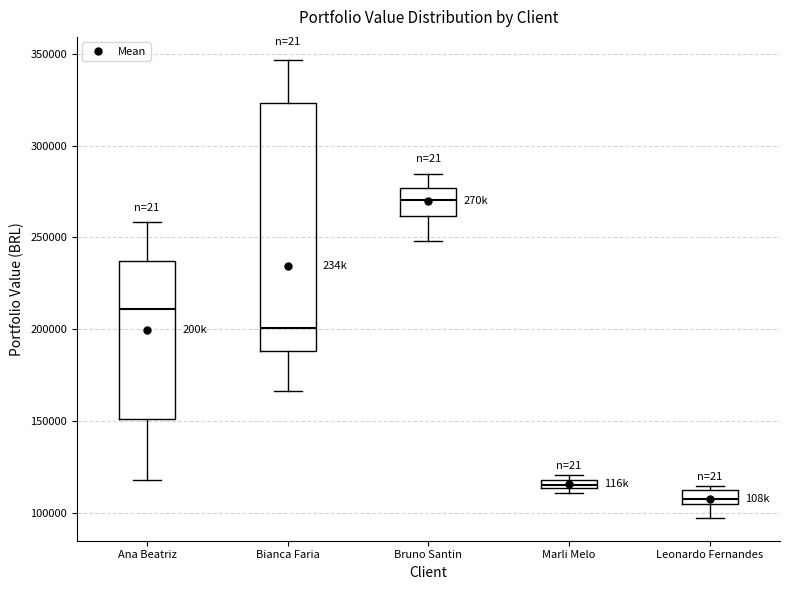

Which box's median line is the lowest?

Leonardo Fernandes